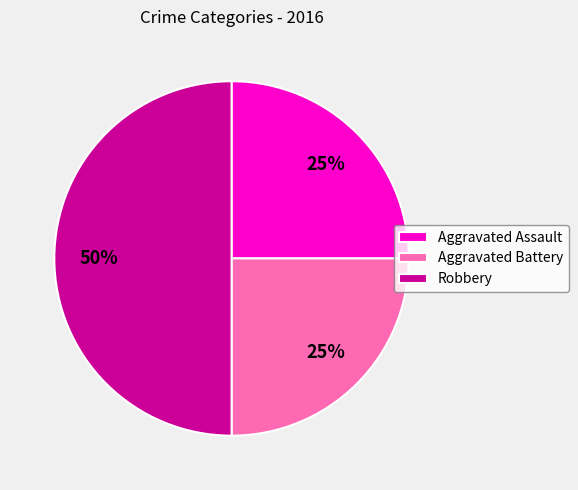

Is it true that Aggravated Battery is 11% of the pie?

False